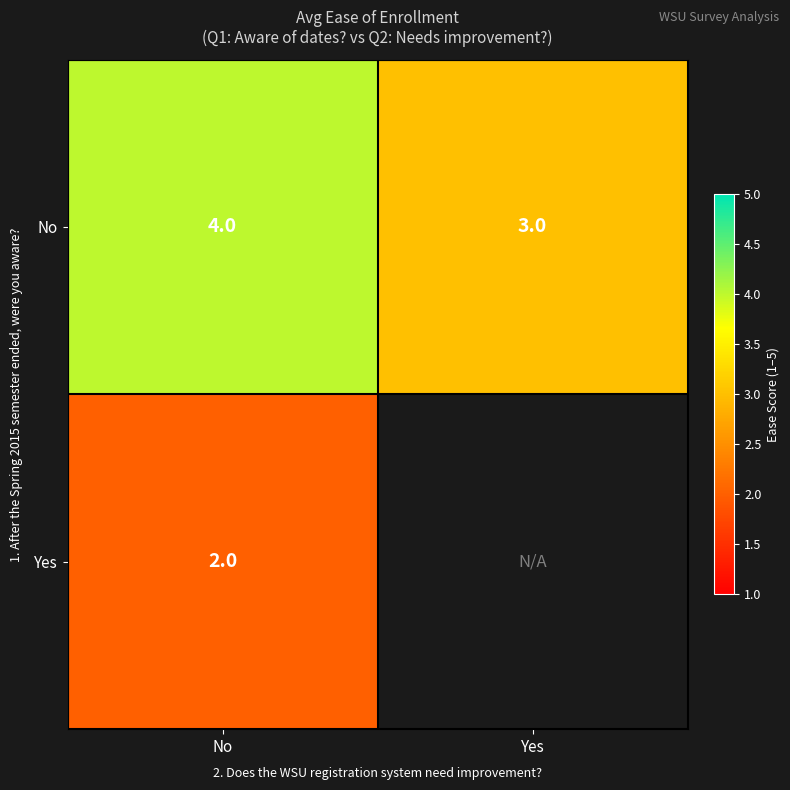

What is the sum of all No values?

7